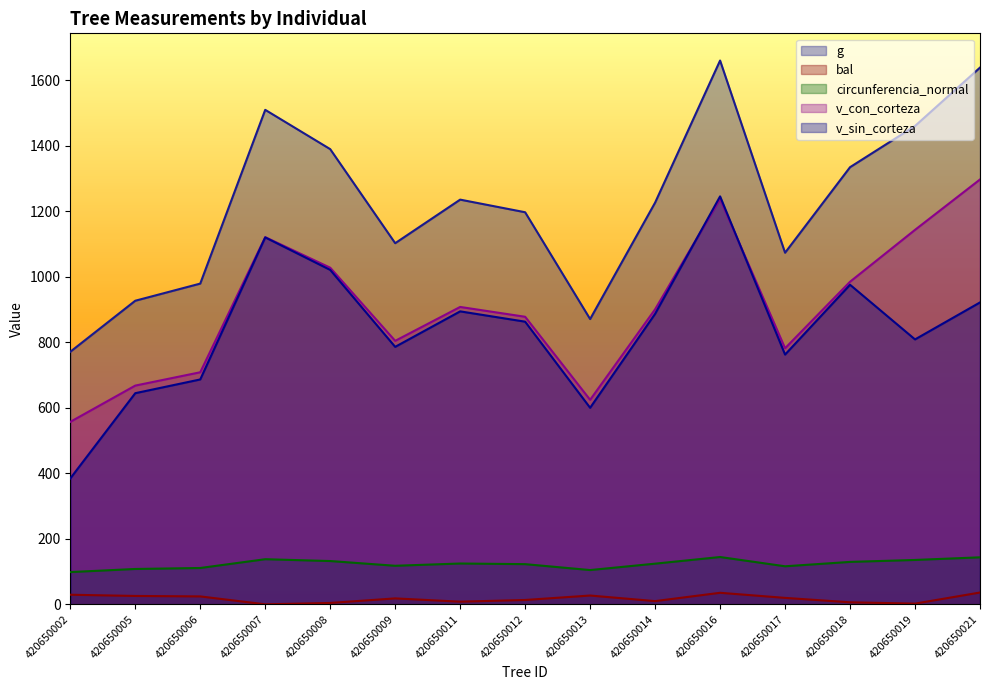

What is the average value of the v_con_corteza series?

909.7